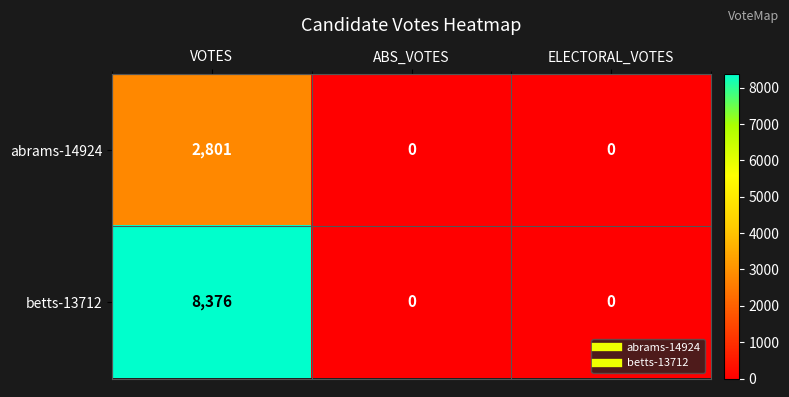

Rank the series by their maximum value, from highest to lowest.

betts-13712, abrams-14924